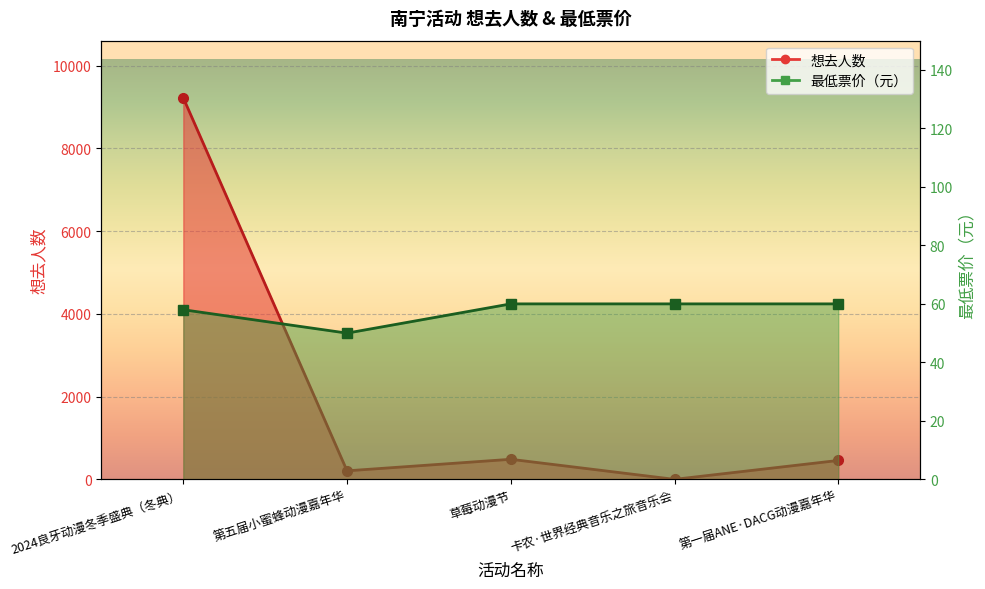

How many lines are shown in the chart?

2